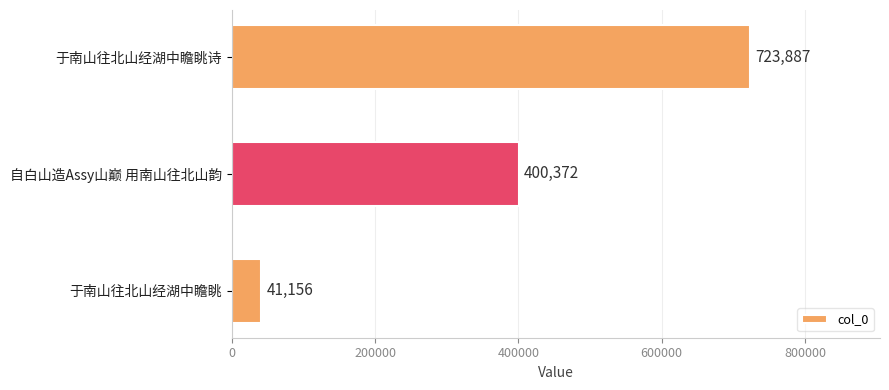

How many bars are there in total?

3